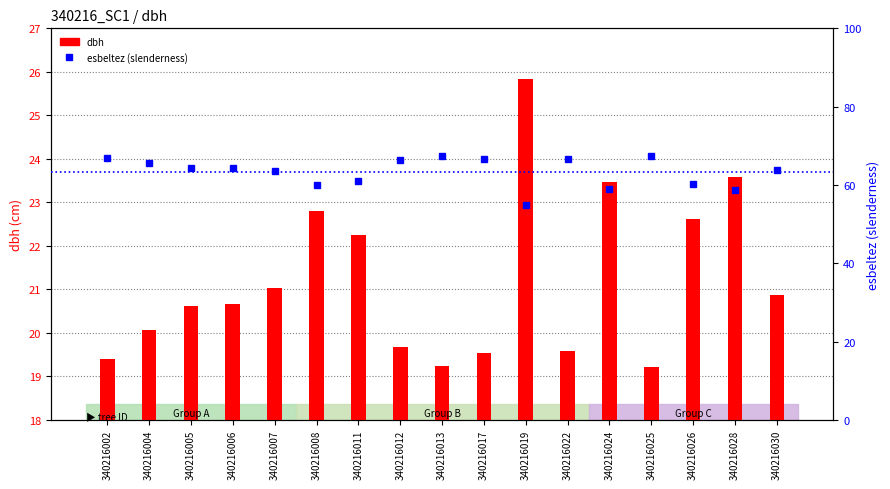

What is the total value across all series at 340216005?

84.9